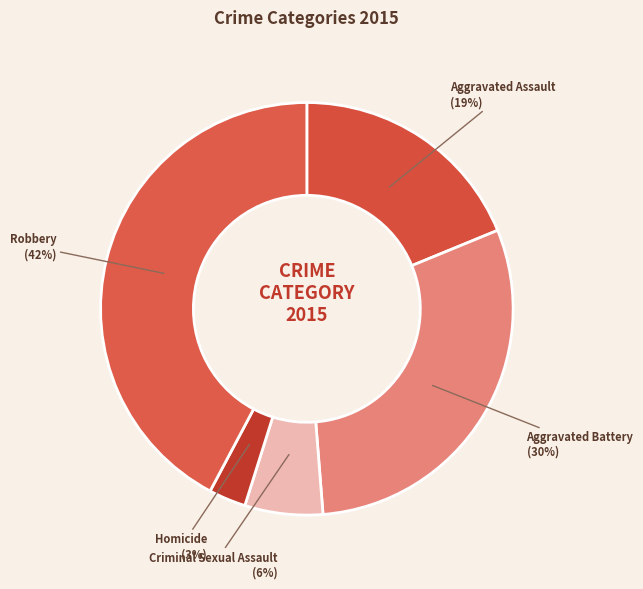

How many slices are in this pie chart?

5